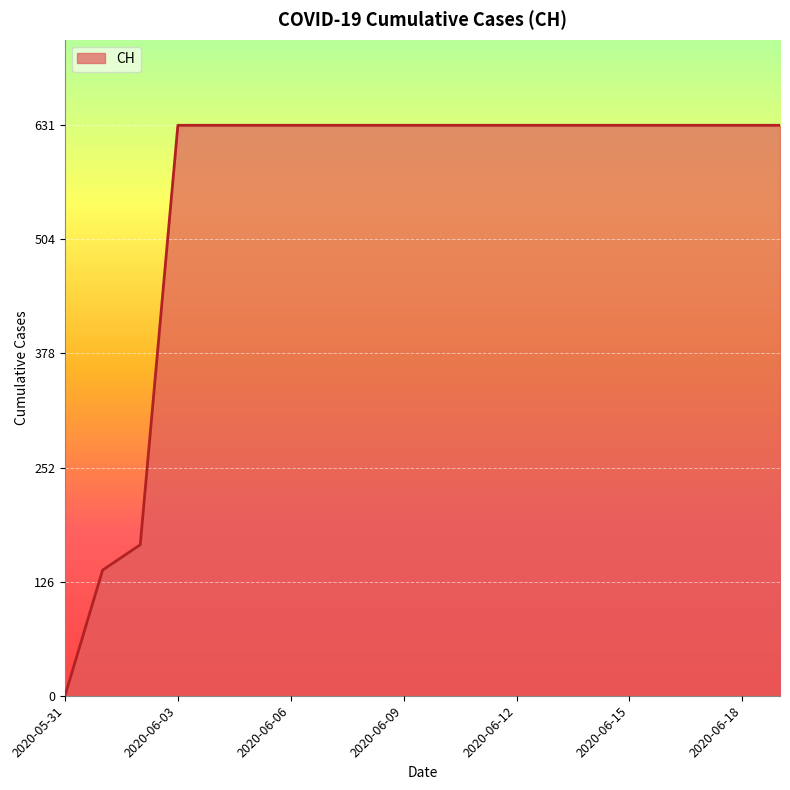

What is the difference between the maximum and minimum values?

631